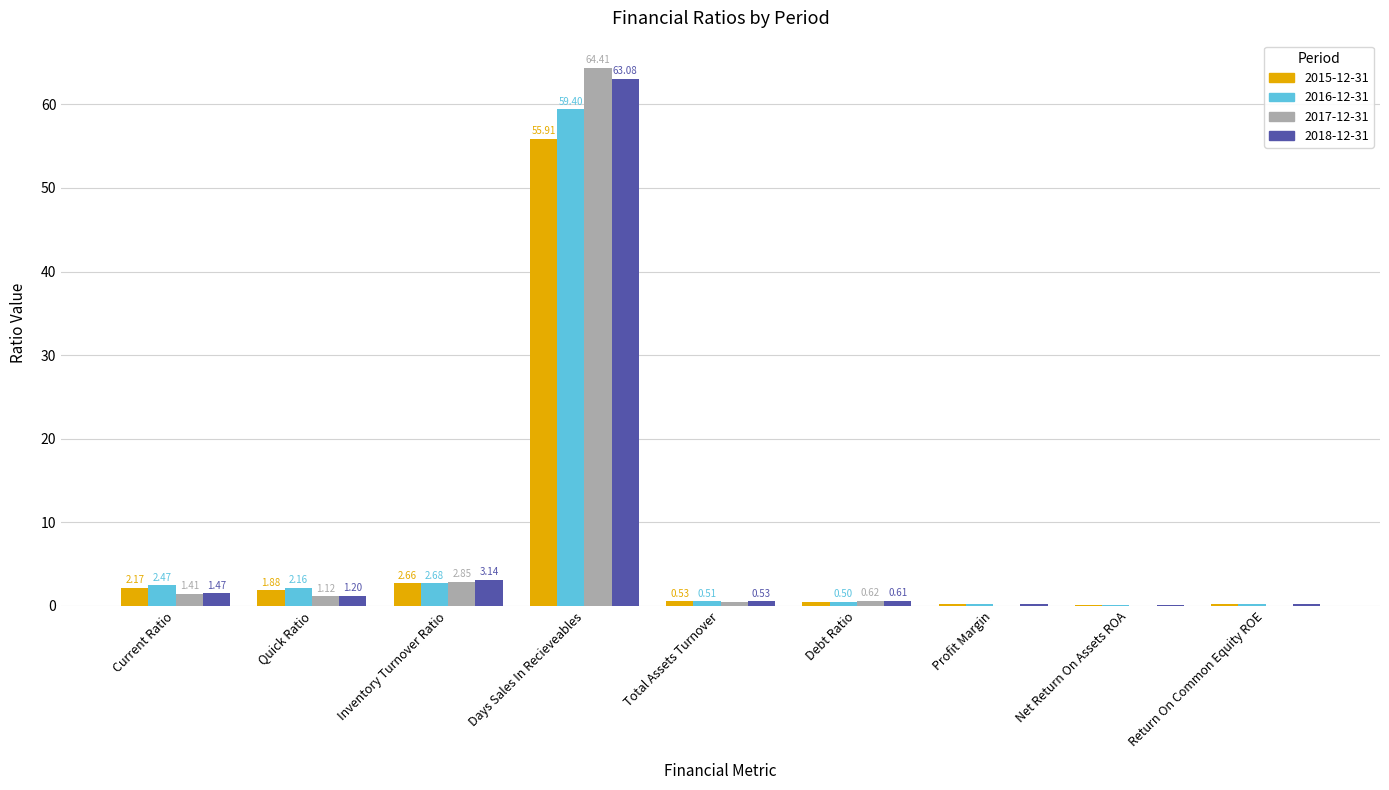

At which category is the sum across all series the highest?

Days Sales In Recieveables